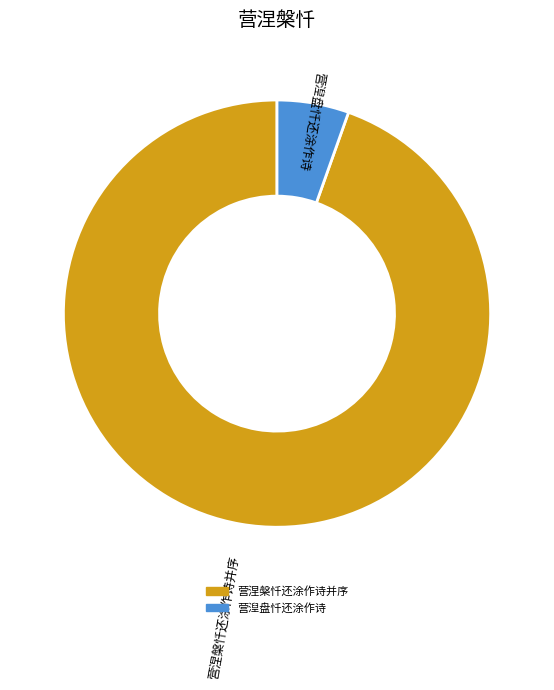

What is the majority slice?

营涅槃忏还涂作诗并序